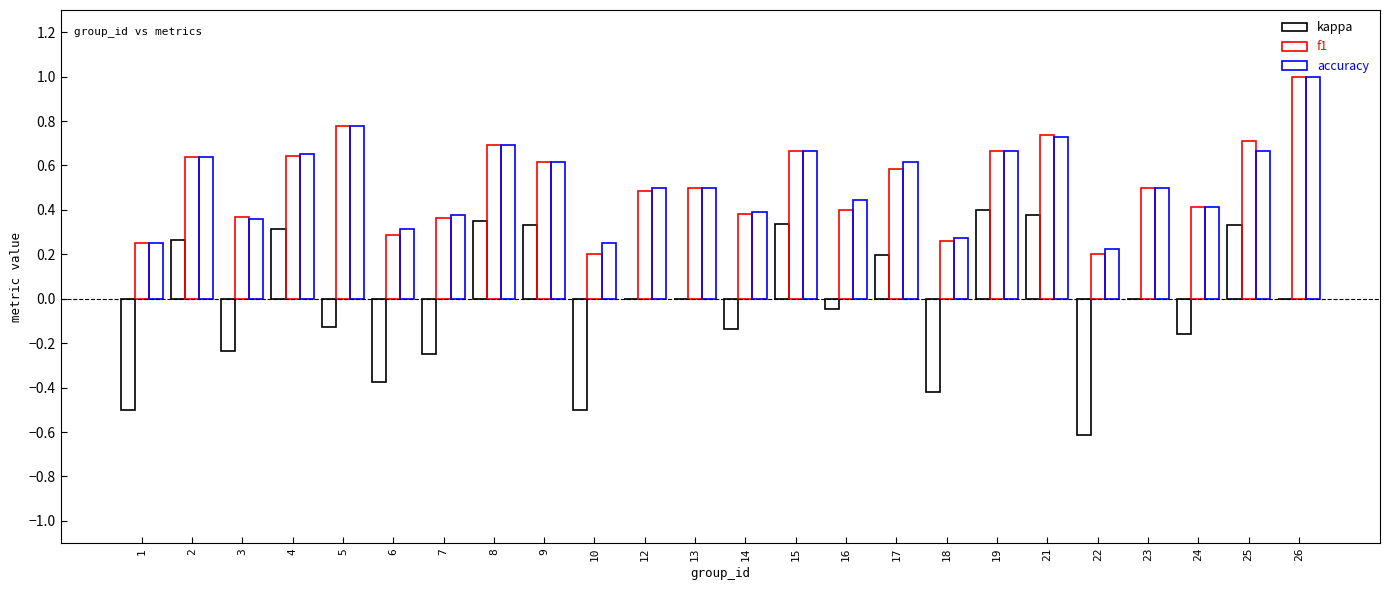

Does the chart contain stacked bars?

No